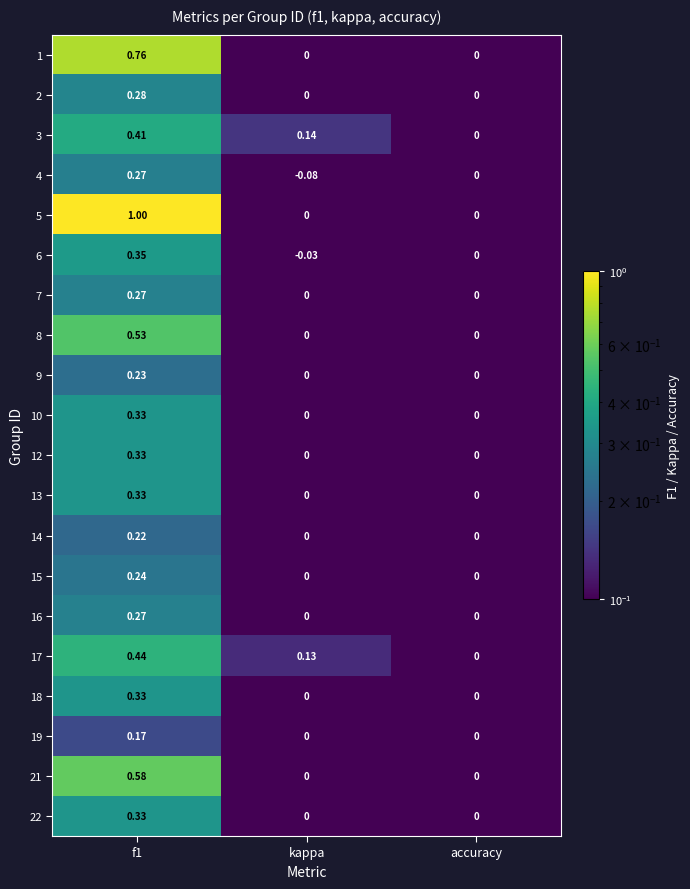

At which label is 3 closest to 0?

accuracy